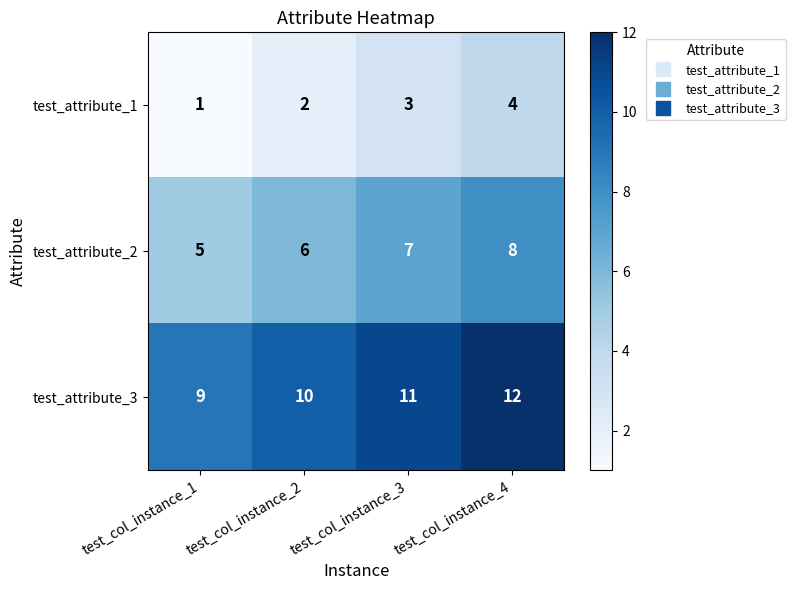

What is the sum of the test_attribute_3 values at test_col_instance_4 and test_col_instance_3?

23